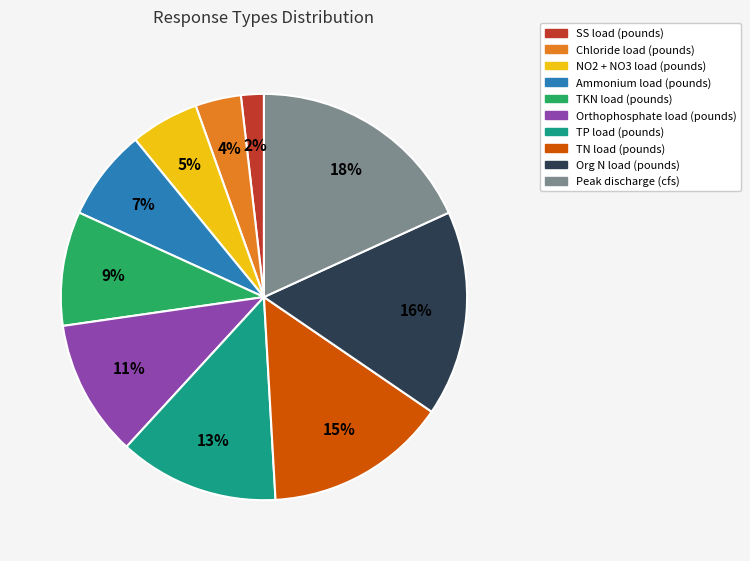

What percentage is the TKN load (pounds) slice, to the nearest percent?

9%